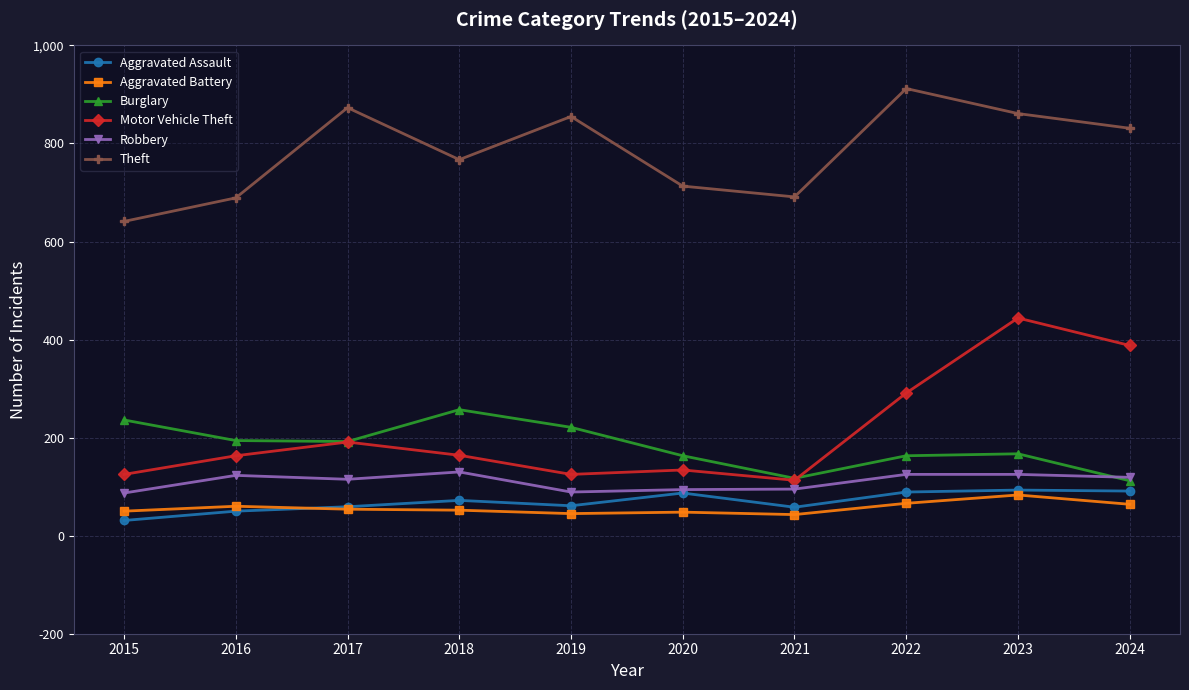

The value of Theft at 2021 is 260. True or false?

False